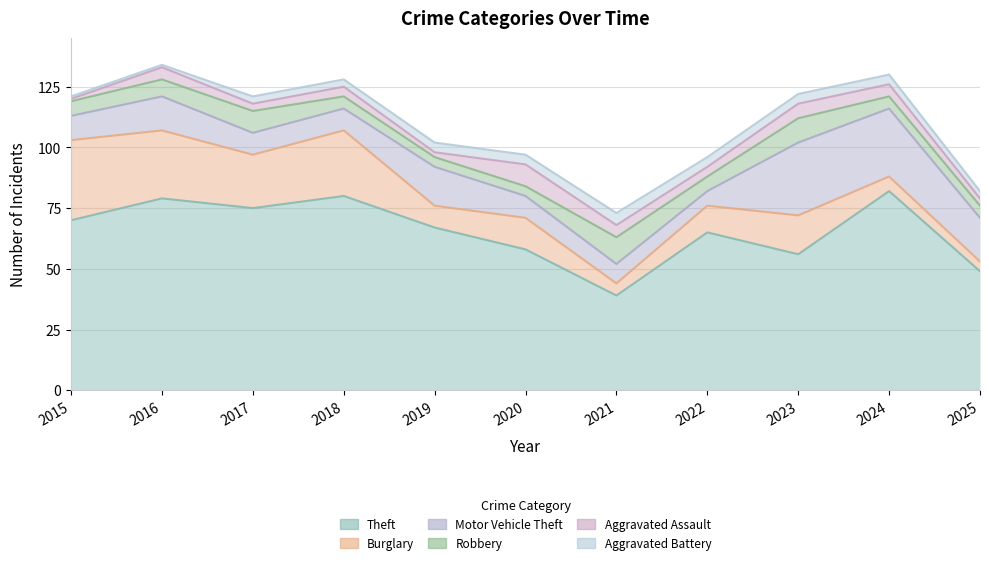

Which has a higher value, 2016 or 2018?

2018